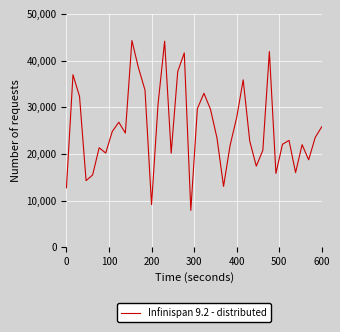

What is the greatest value displayed?

44304.9